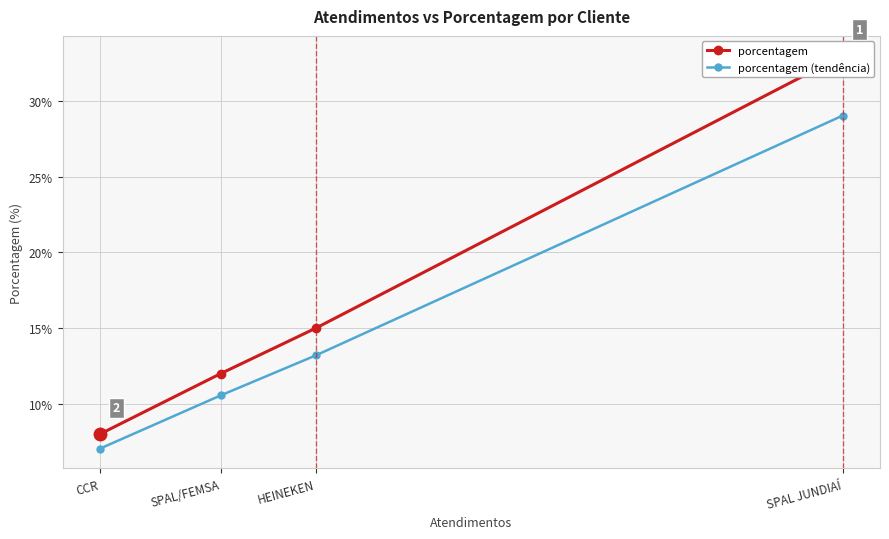

Is the value of porcentagem at SPAL JUNDIAÍ greater than the value of porcentagem (tendência) at HEINEKEN?

Yes